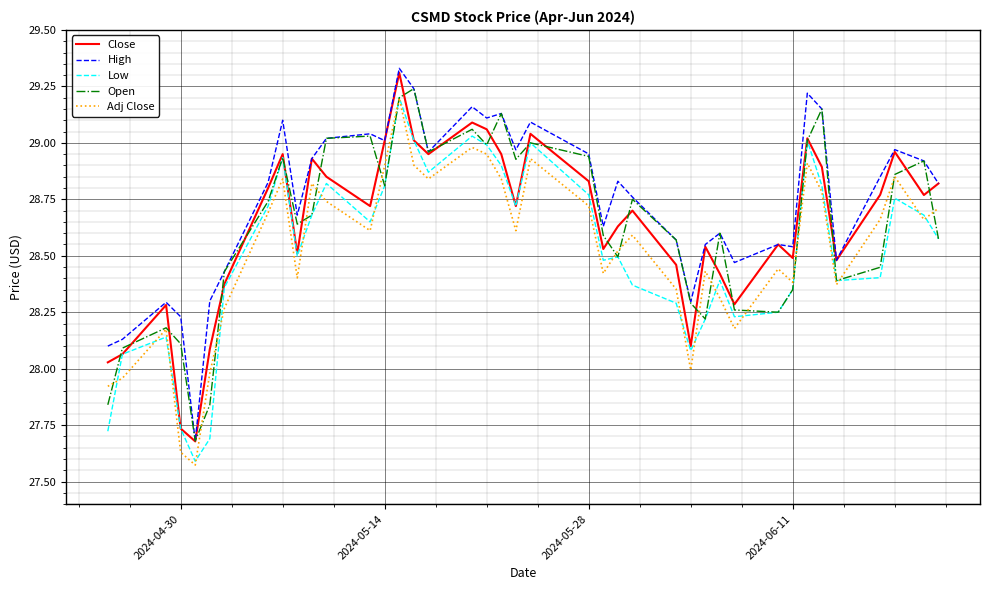

True or false: High and Low intersect in this chart.

False